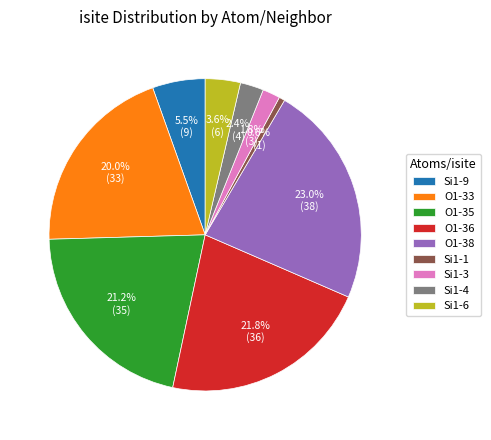

Does any single category account for the majority?

No